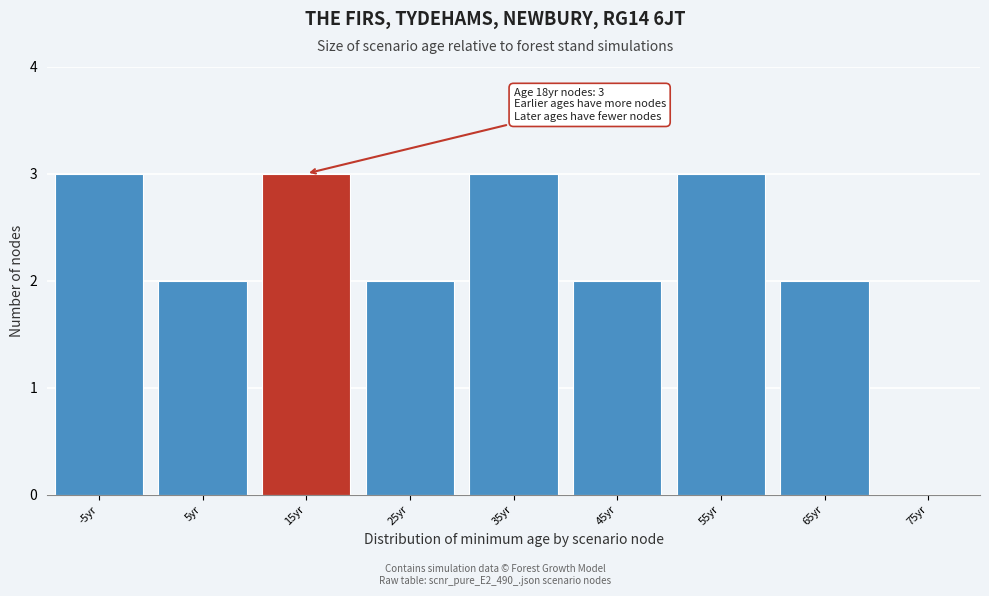

What is the sum of all values?

20